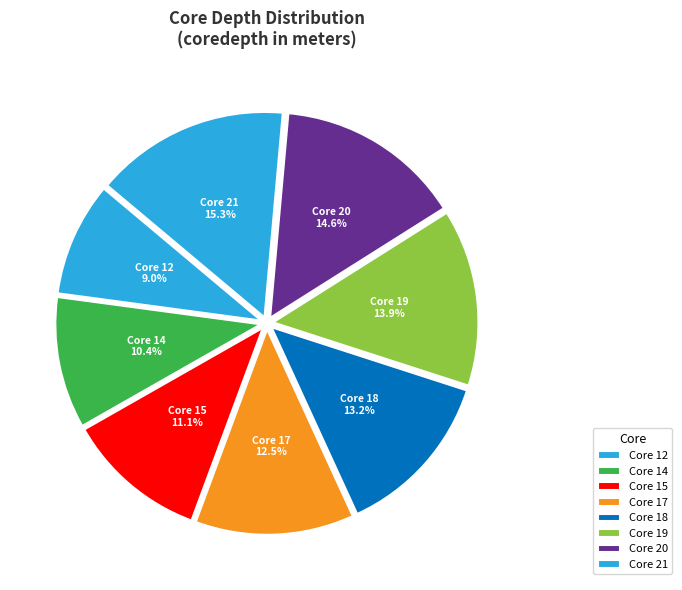

How many slices are in this pie chart?

8